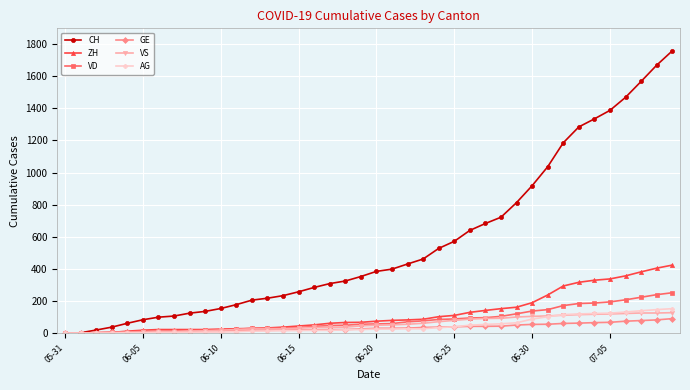

What is the maximum value shown in the chart?

1757